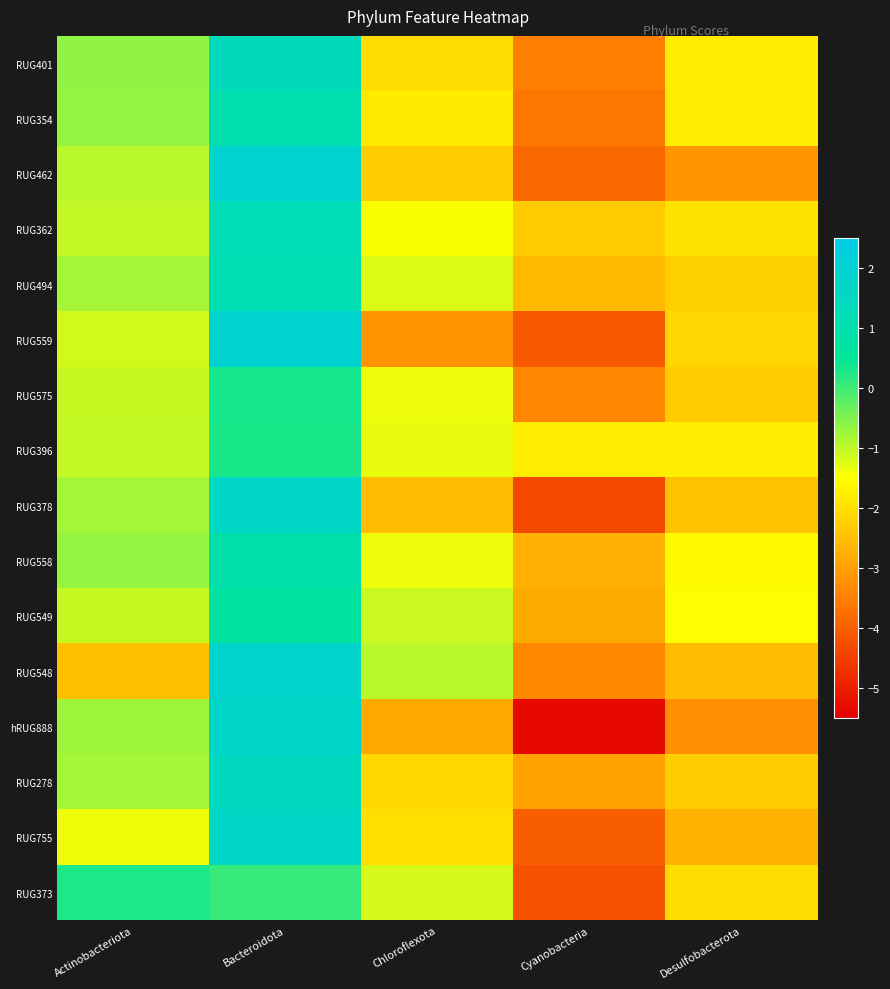

What is the smallest value displayed?

-5.4